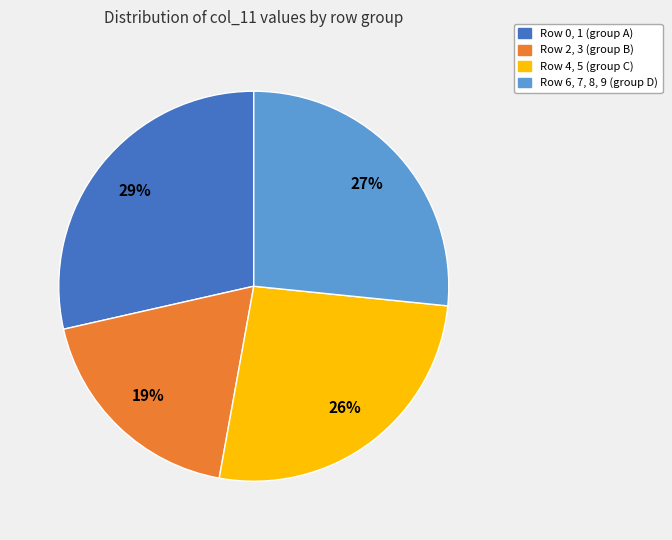

Does any single category account for the majority?

No